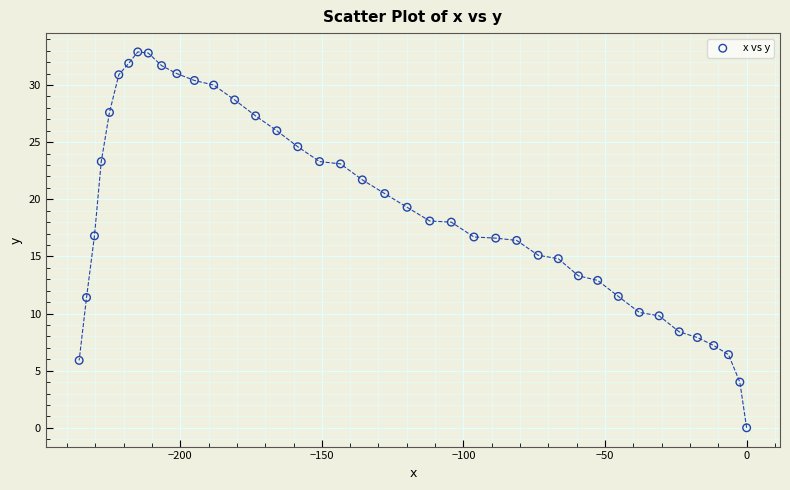

What is the range of X values (max minus min)?

235.7